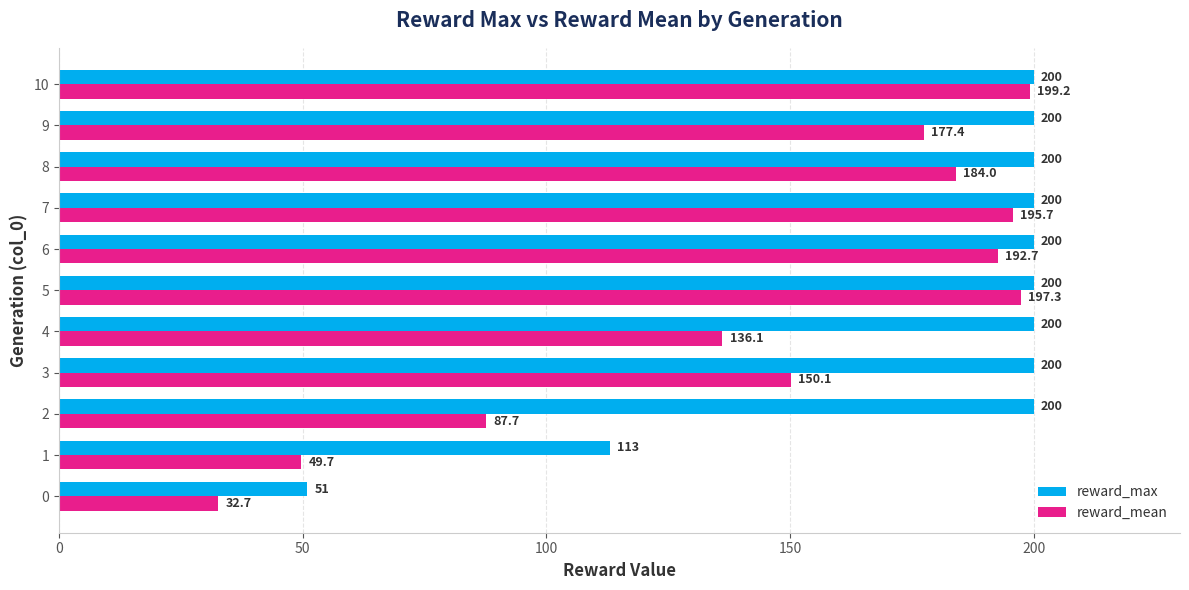

Which series has the largest range (max minus min)?

reward_mean